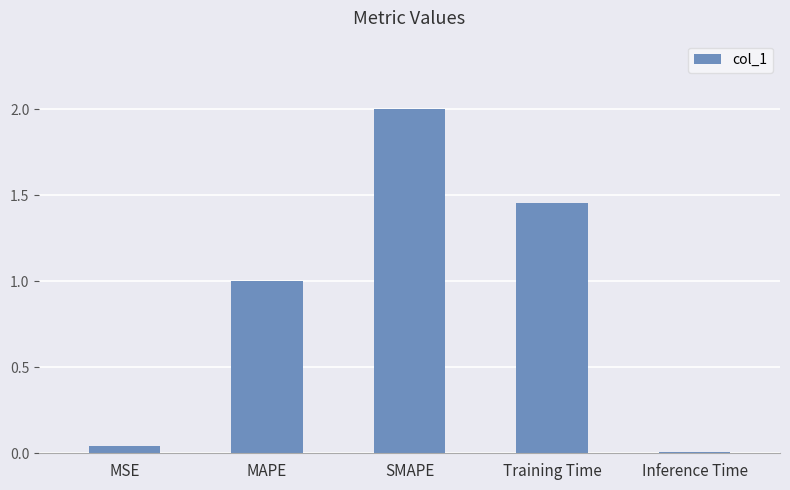

What is the sum of the values at MAPE and Training Time?

2.5